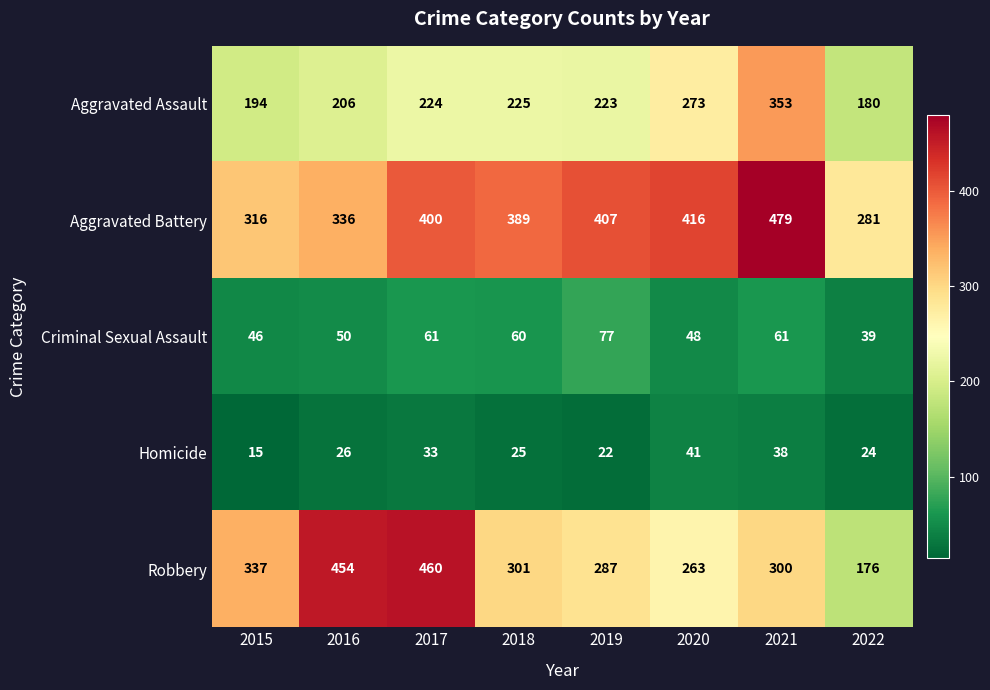

Is the value of Robbery at 2019 greater than the value of Criminal Sexual Assault at 2017?

Yes